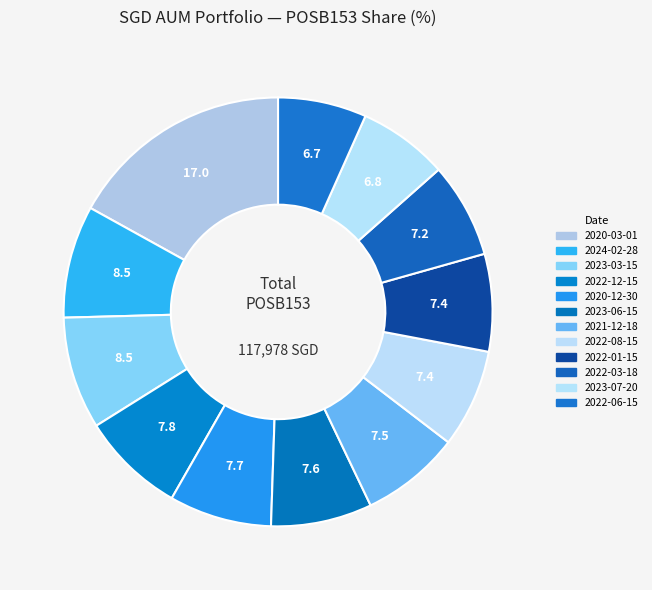

How many slices are in this pie chart?

12